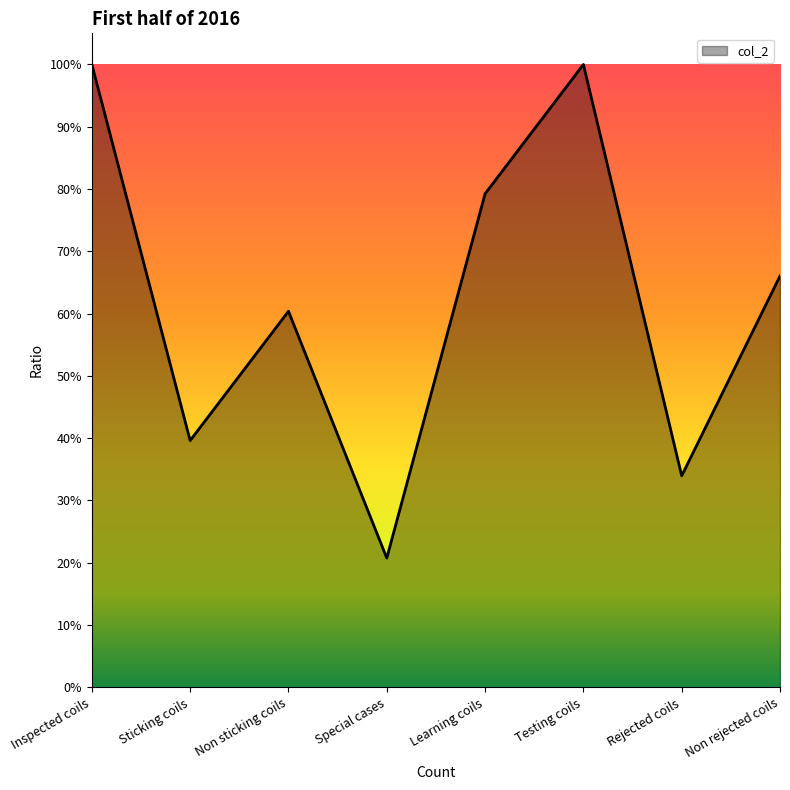

Reading right to left, list all the values displayed in this chart.

0.7	0.3	1.0	0.8	0.2	0.6	0.4	1.0